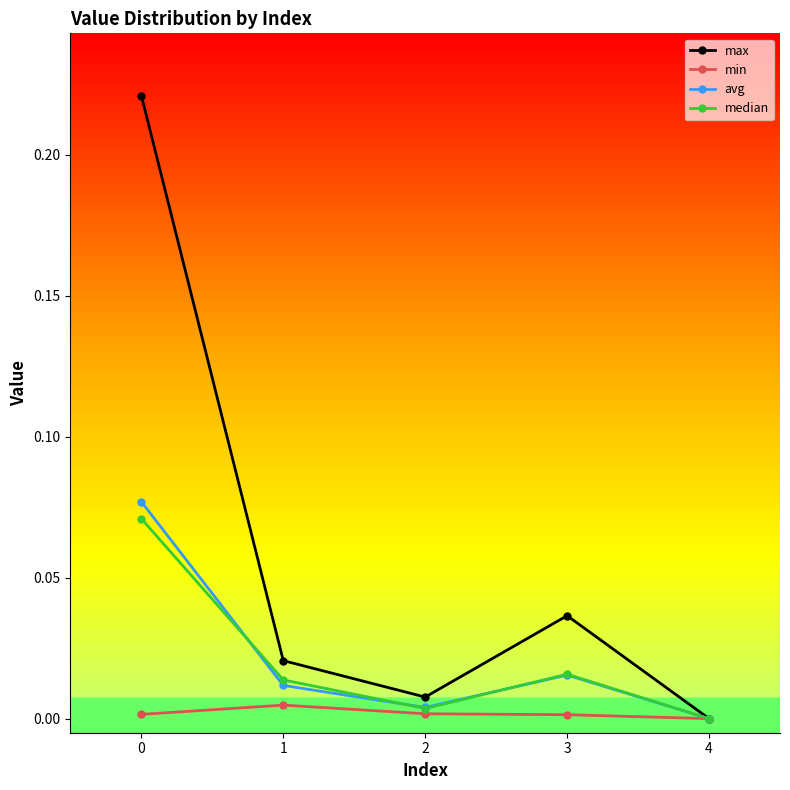

At which category does median reach its first local peak?

3